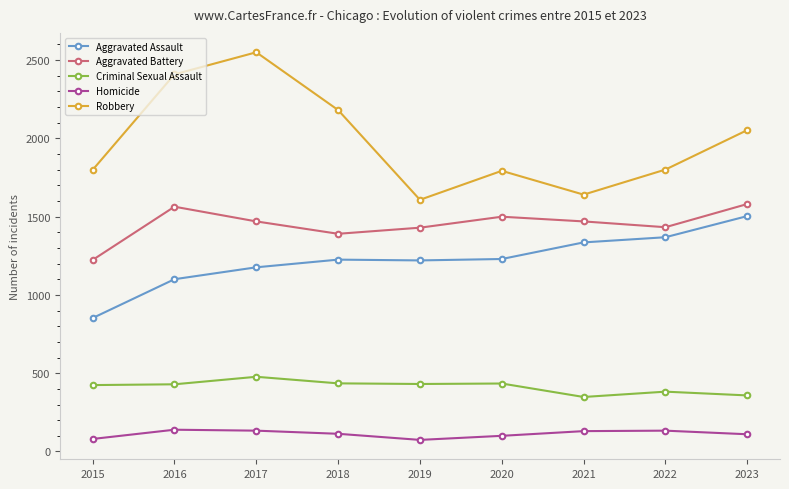

How many interior local valleys does the Aggravated Battery series have?

2